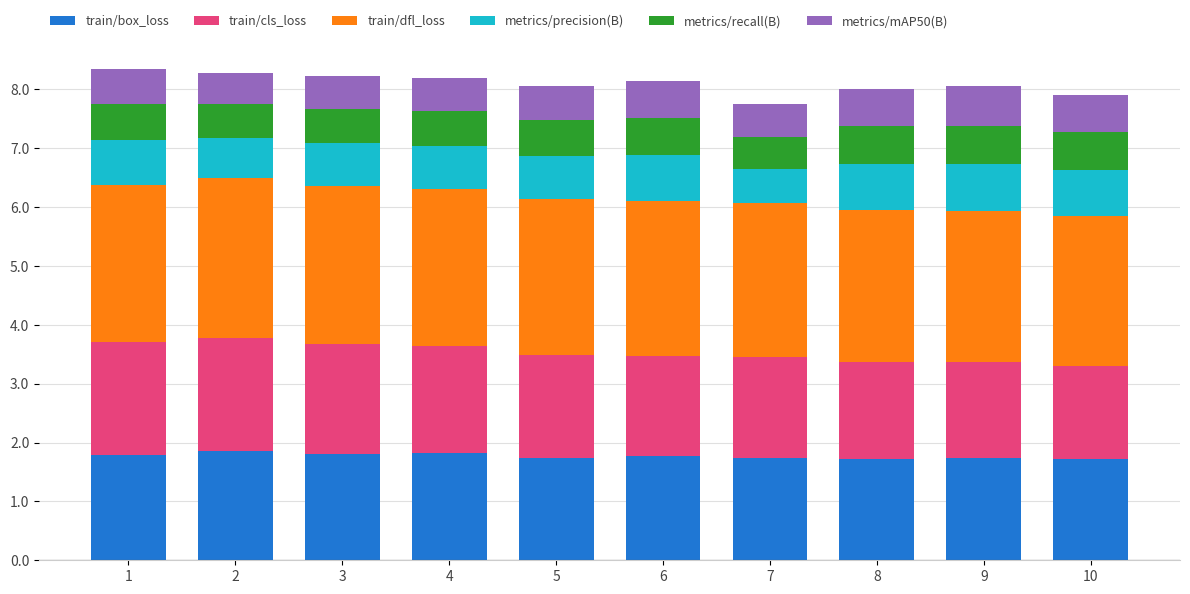

What is the total value across all series at 1?

8.3